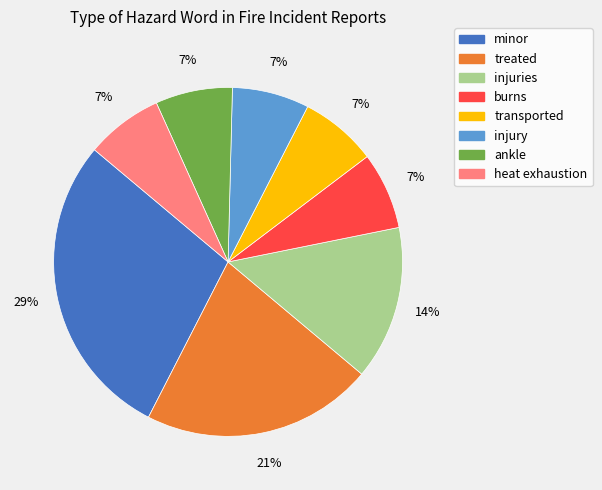

Combined, do transported and ankle account for over 50%?

No